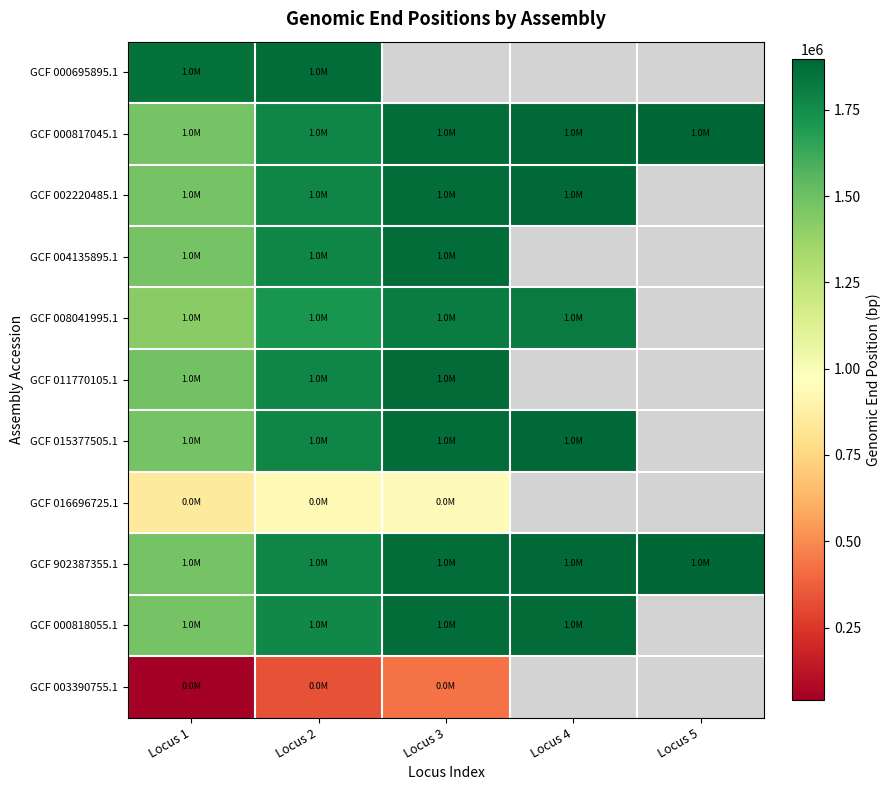

At how many categories does at least one series exceed 1426582?

5